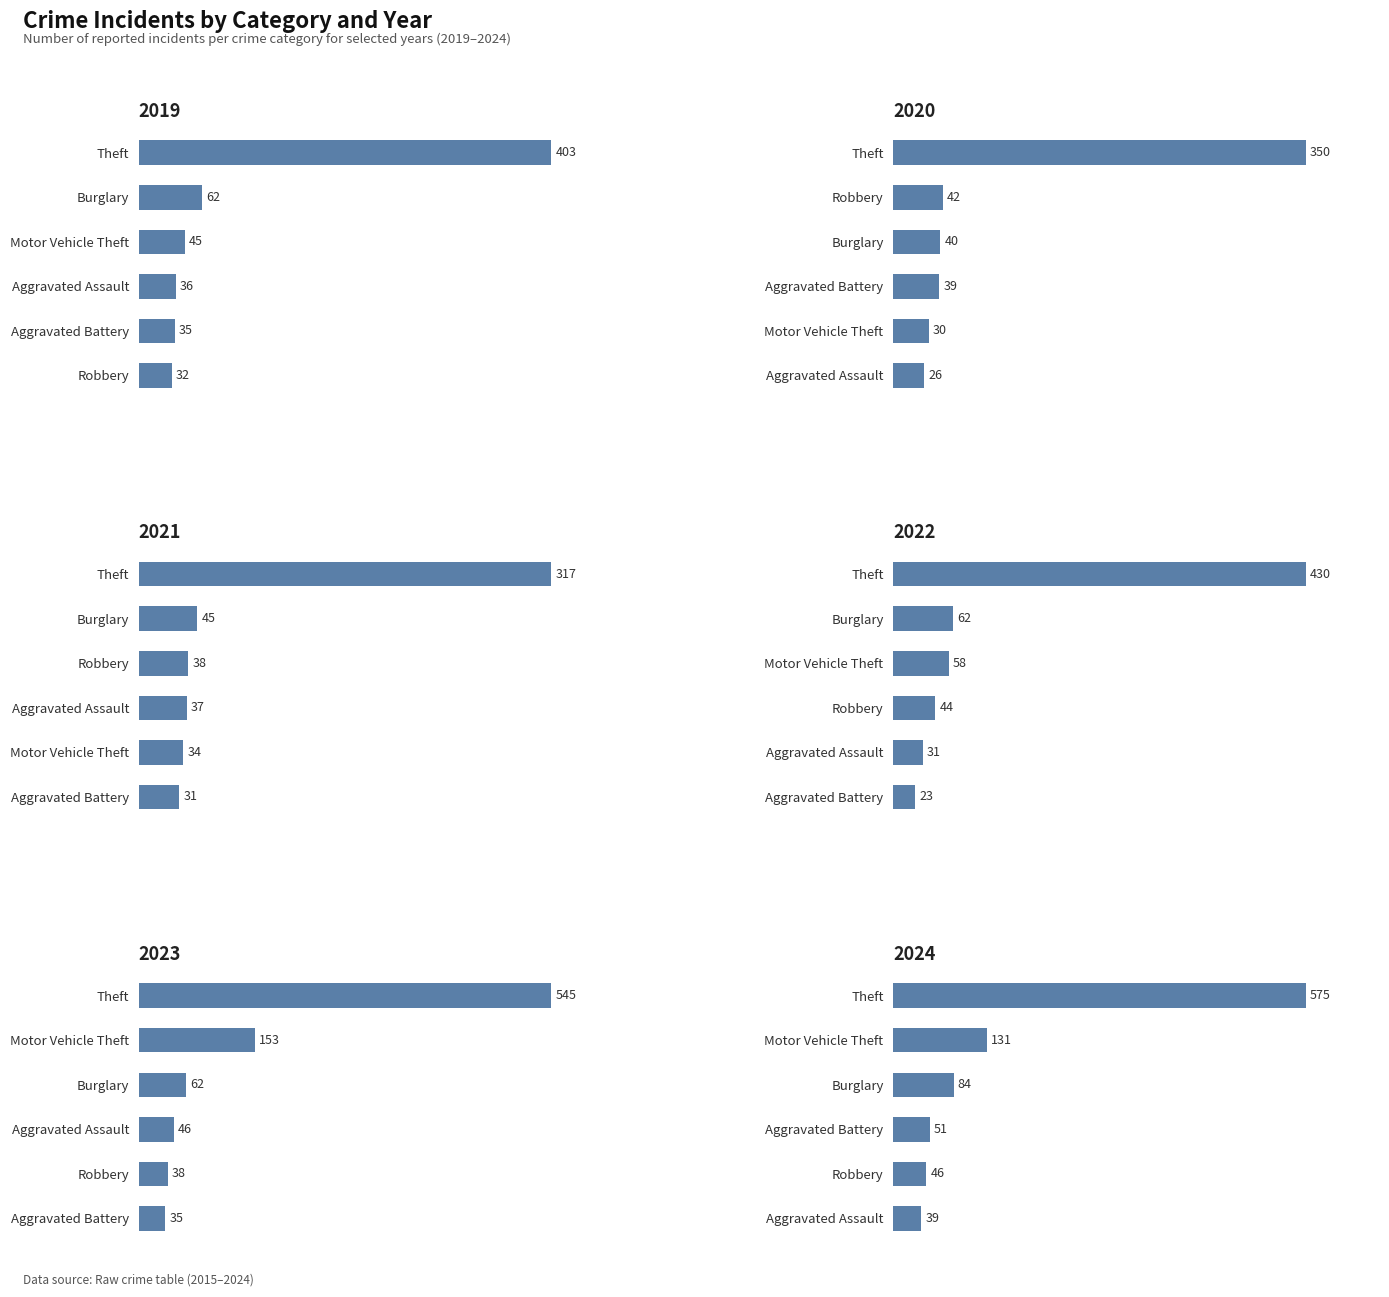

True or false: Theft has a value of 374 at 2024.

False